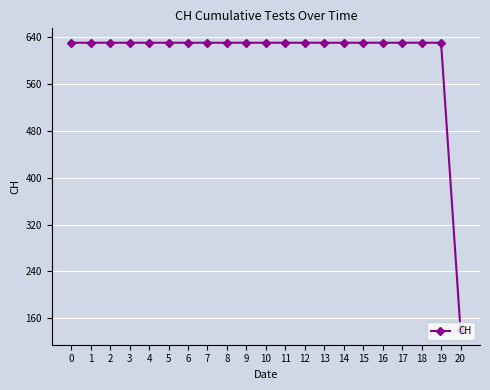

What is the value of the 1st point from the left?

631